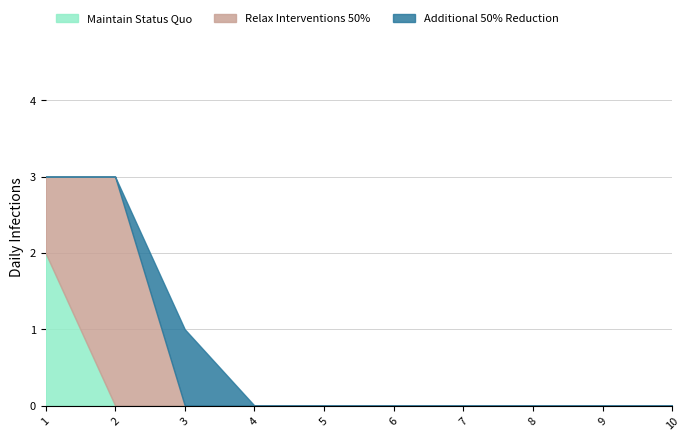

True or false: Maintain Status Quo has a value of 2 at 1.

True